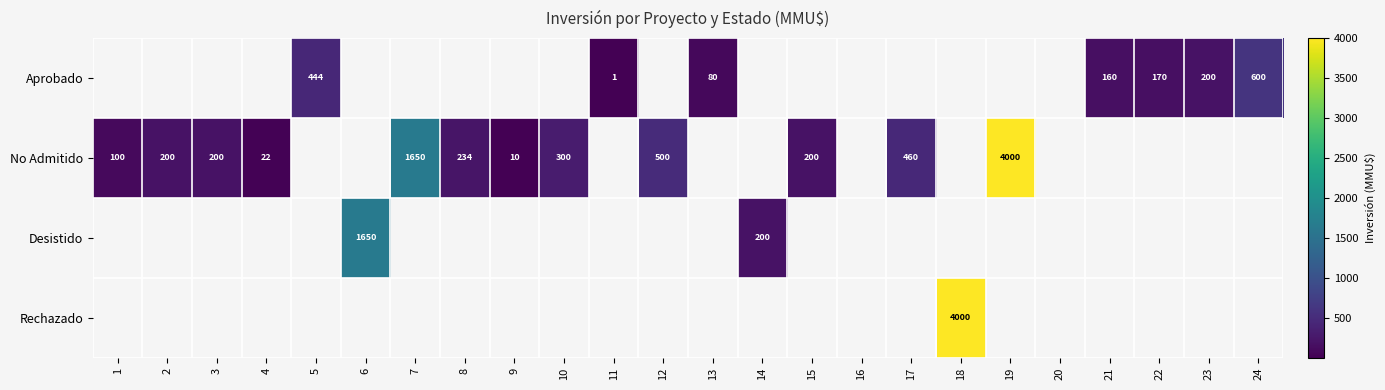

At which category does the chart reach its peak across all series?

19